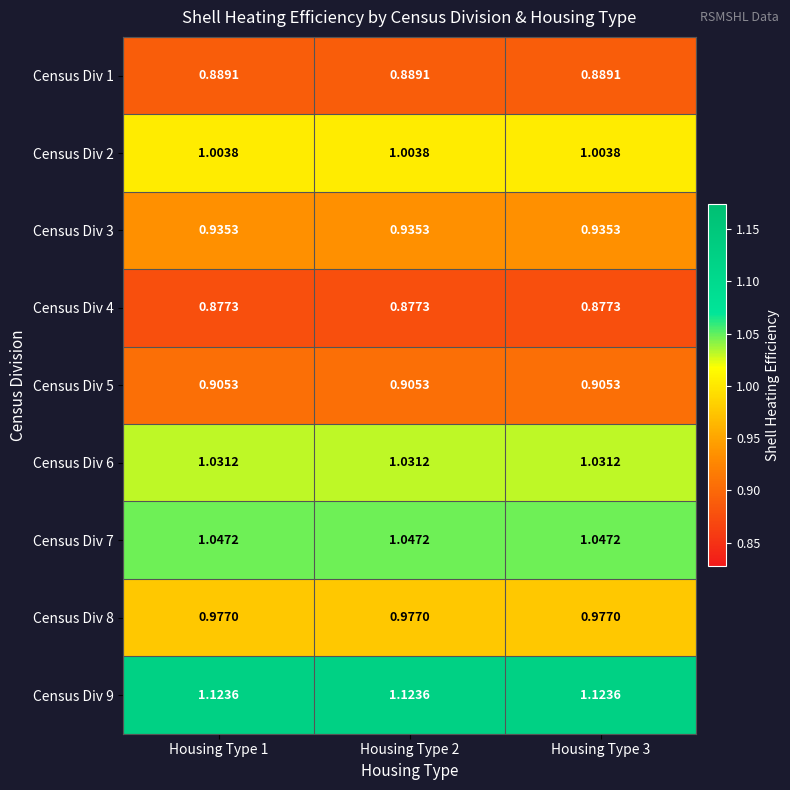

At which category does the chart reach its minimum across all series?

Housing Type 1